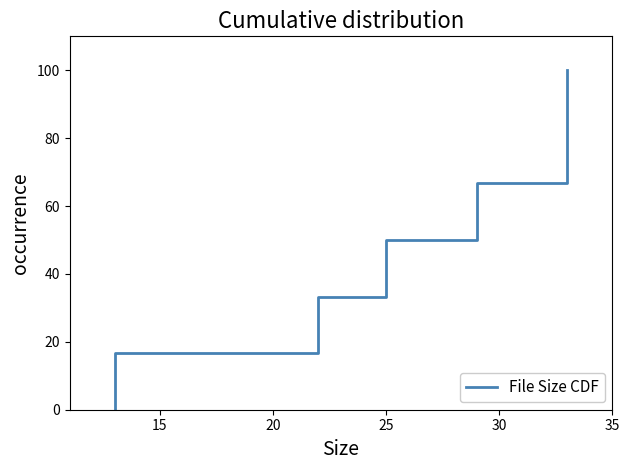

What is the average value?

50.0